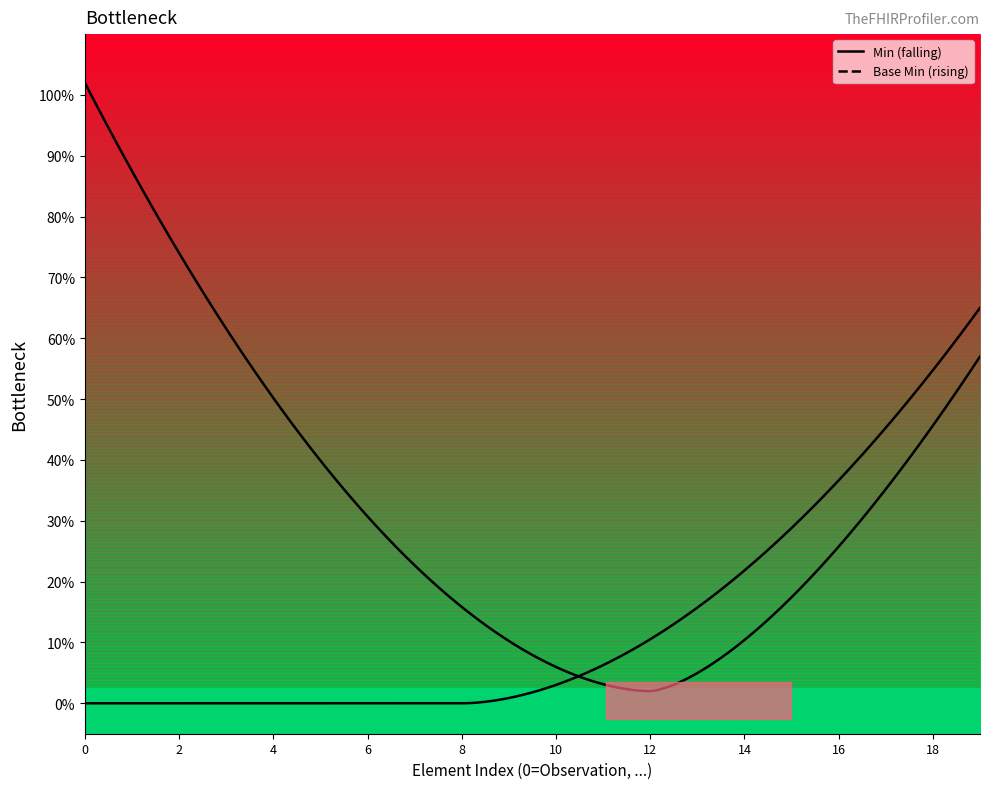

Rank the series by their maximum value, from lowest to highest.

Base Min, Min